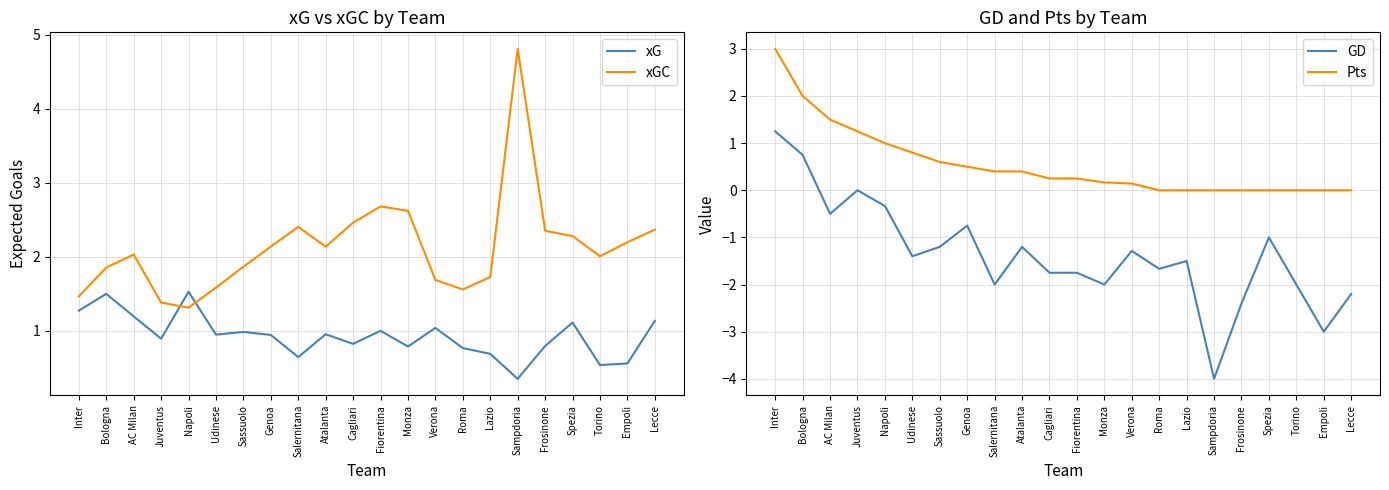

True or false: xG has more than 0 points higher than both neighbors.

True